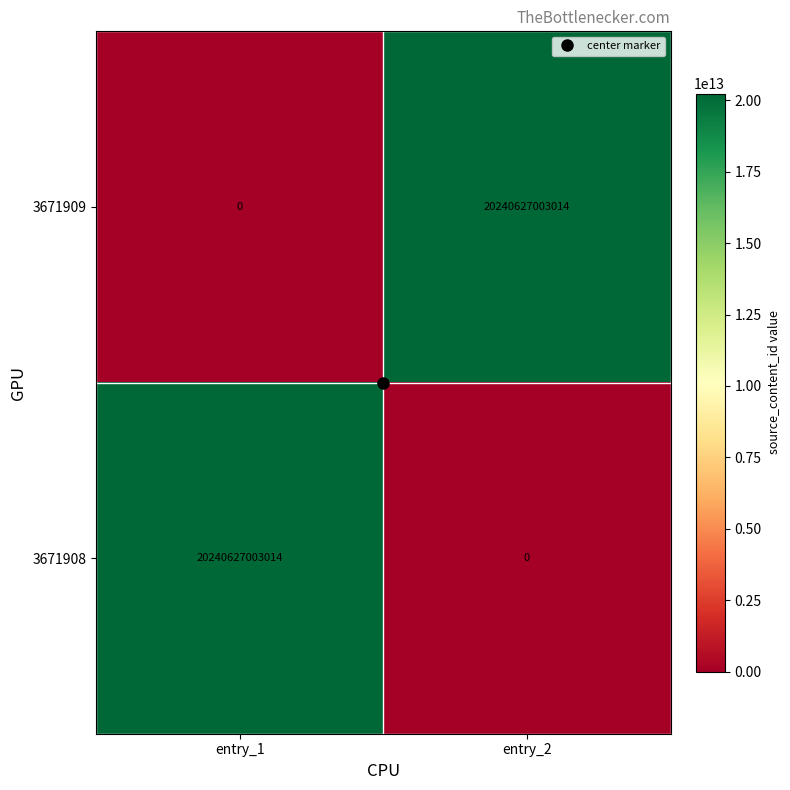

The 3671908 series shows 20240627003014 at entry_1. True or false?

True